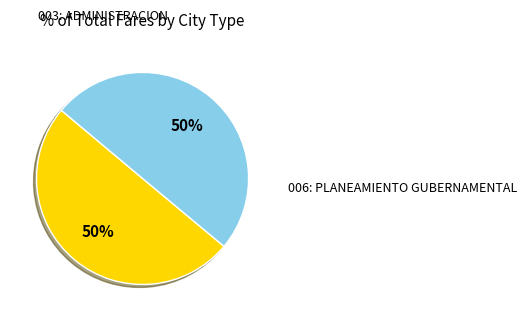

To the nearest percent, what is the average slice percentage?

50%